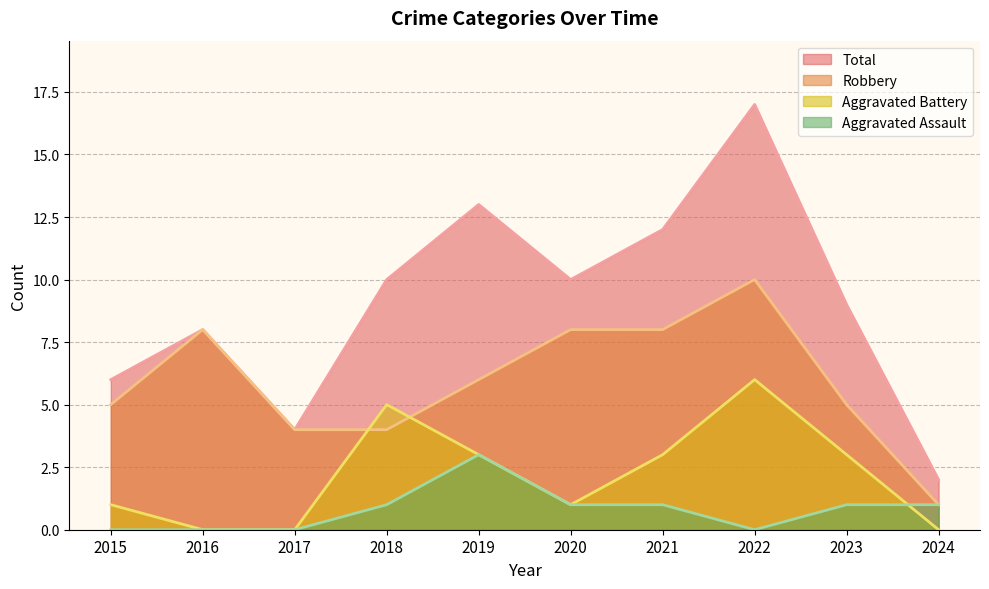

The value of Aggravated Assault at 2024 is 0. True or false?

False